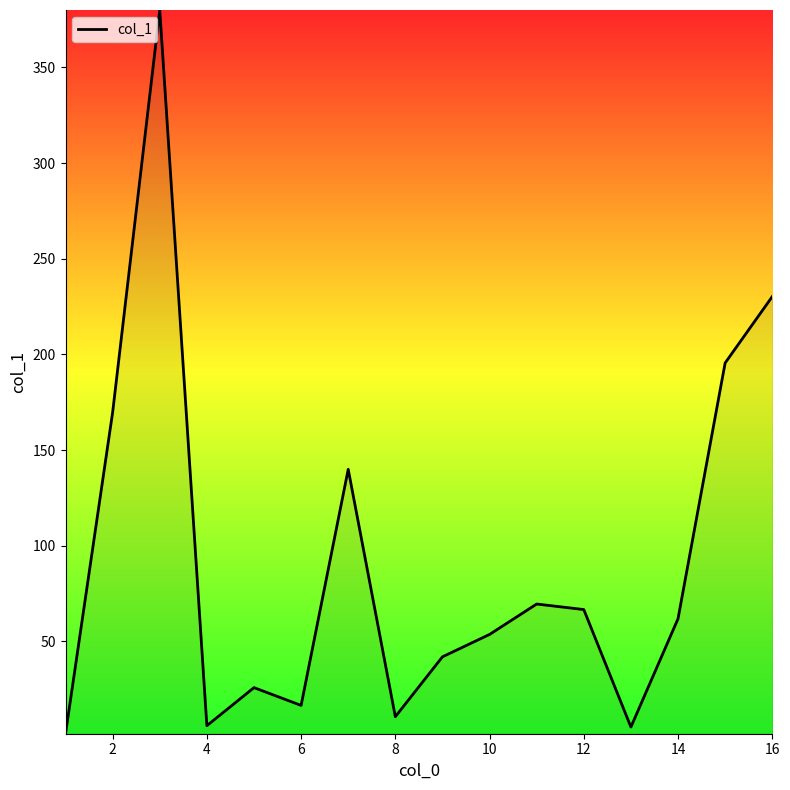

What is the difference between the maximum and minimum values?

378.3